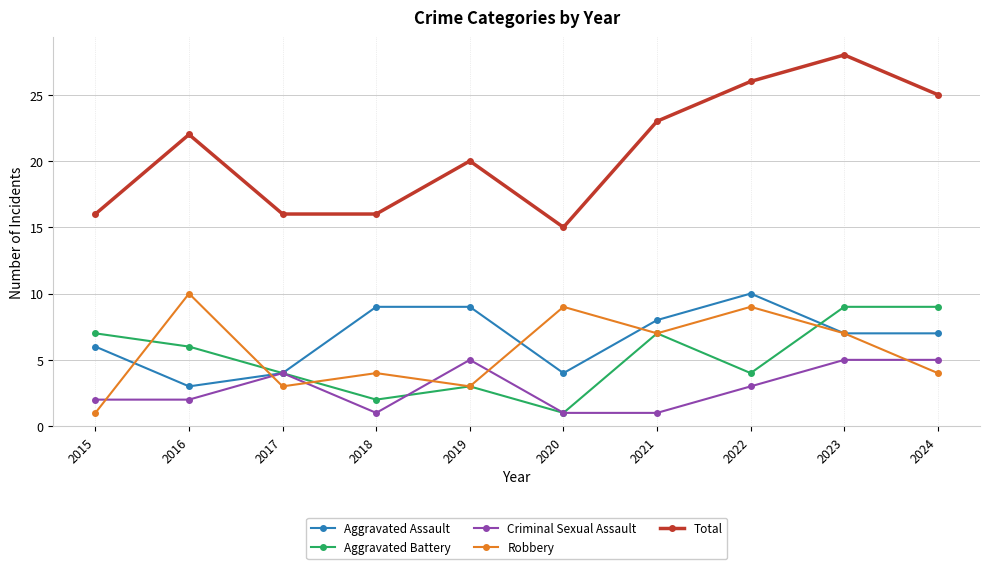

Does the chart have visible grid lines?

Yes